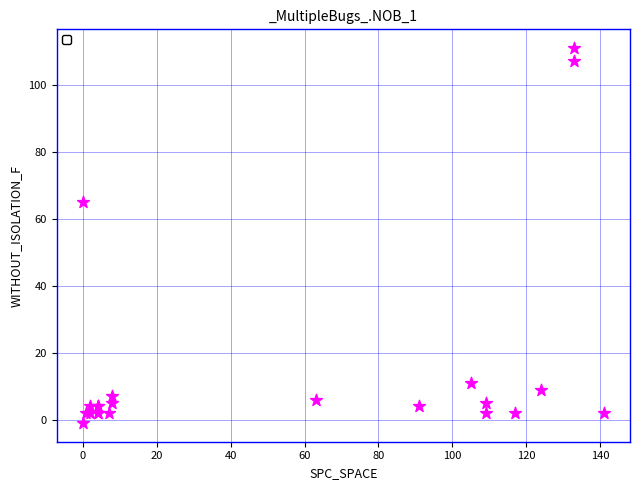

What Y value in the scatter plot is closest to 55?

65